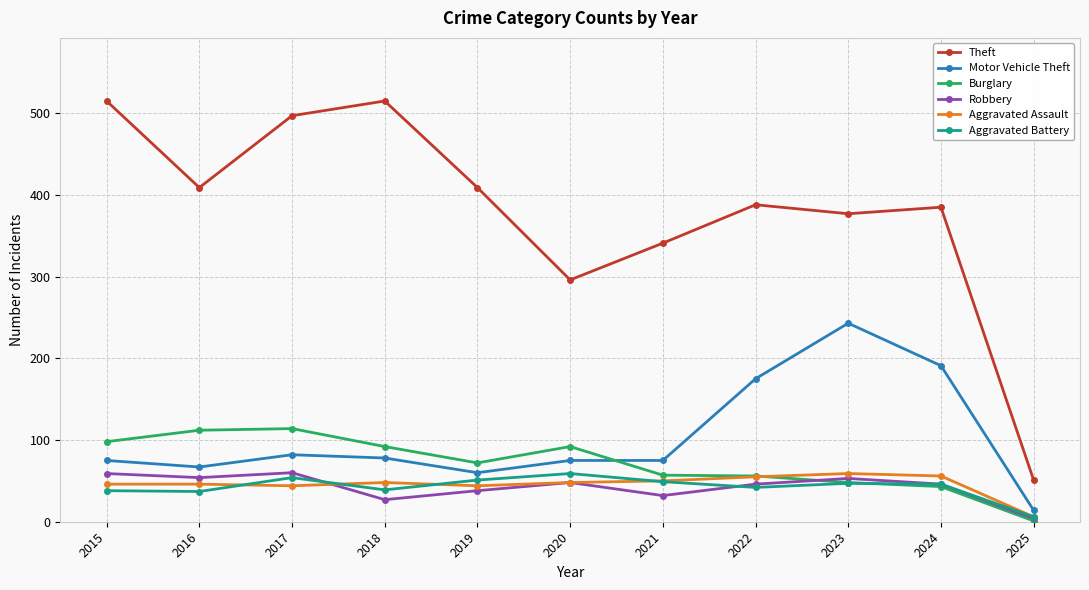

What is the spread (max minus min) of values at 2021?

309